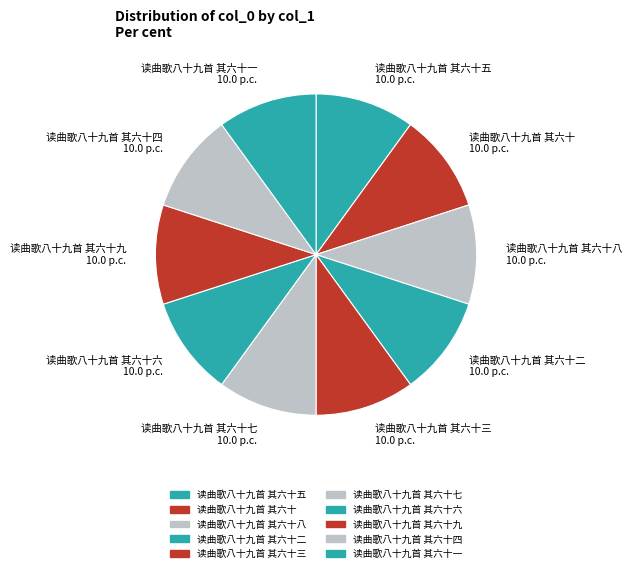

Do 读曲歌八十九首 其六十八 and 读曲歌八十九首 其六十九 together represent more than half of the pie?

No